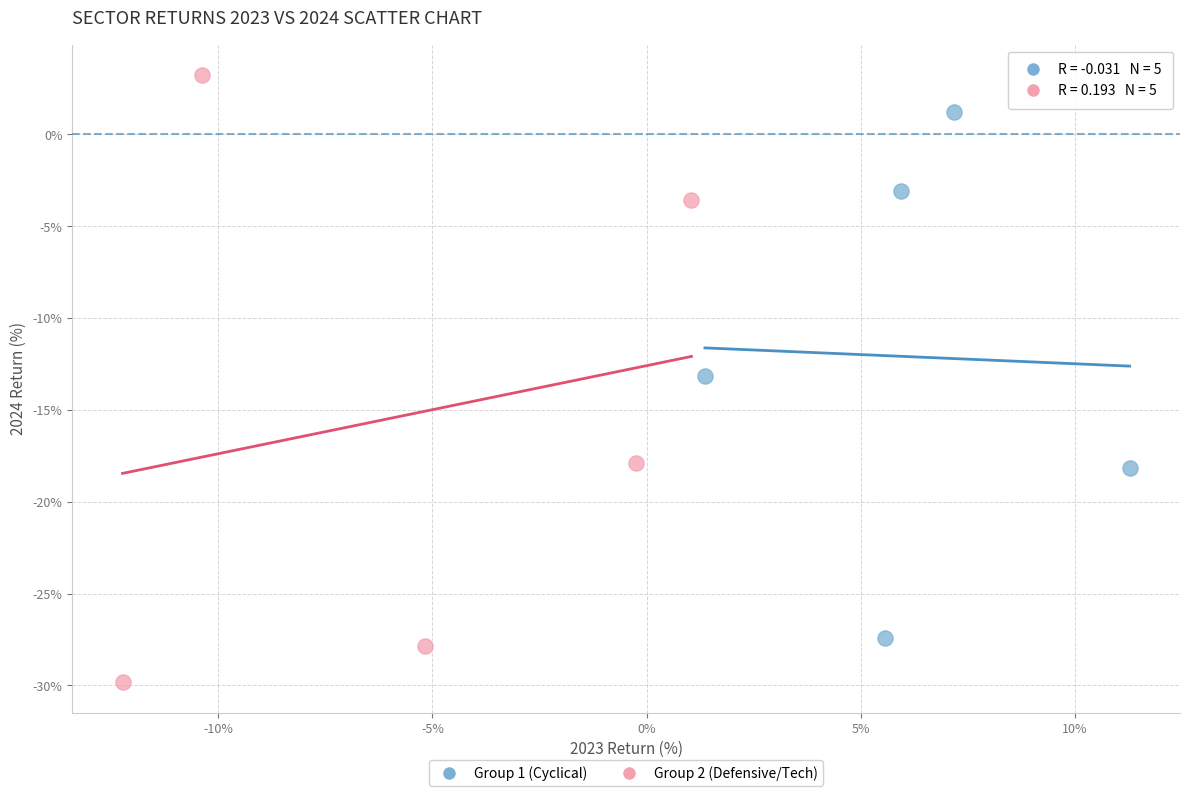

Which series contains the lowest Y value?

Group 2 (Defensive/Tech)